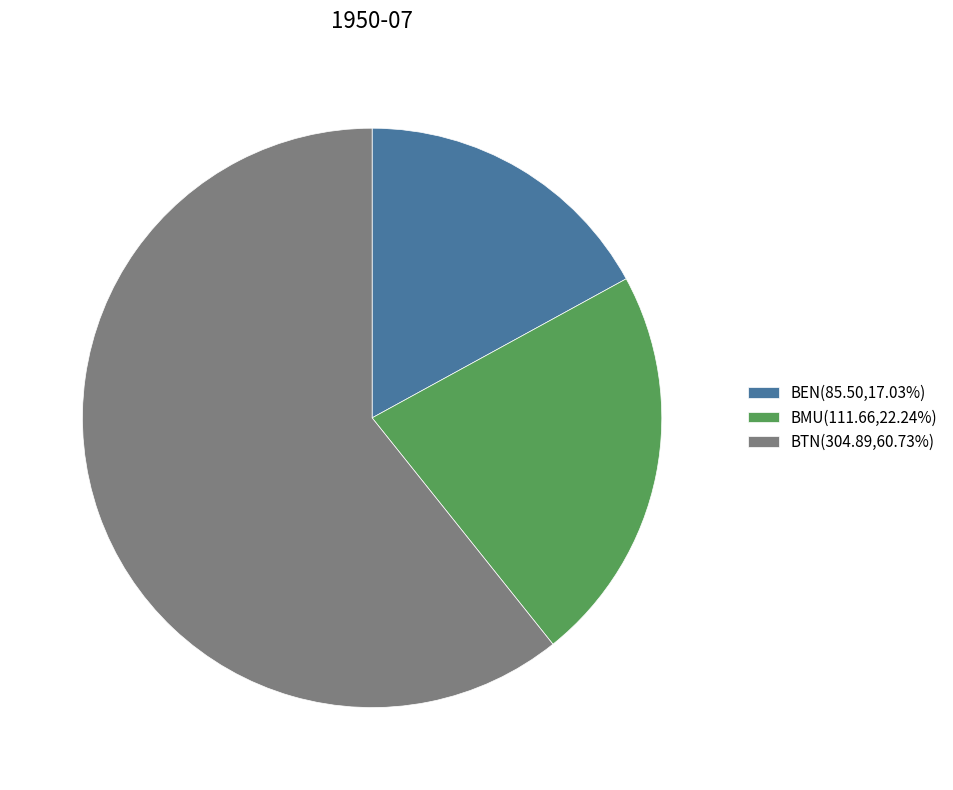

Count the number of slices in the pie.

3